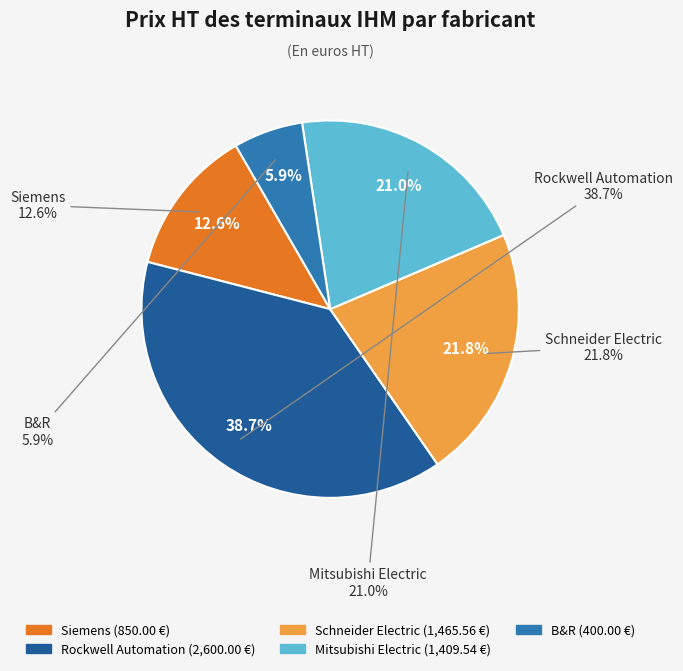

Does Rockwell Automation account for over 50% of the chart?

No